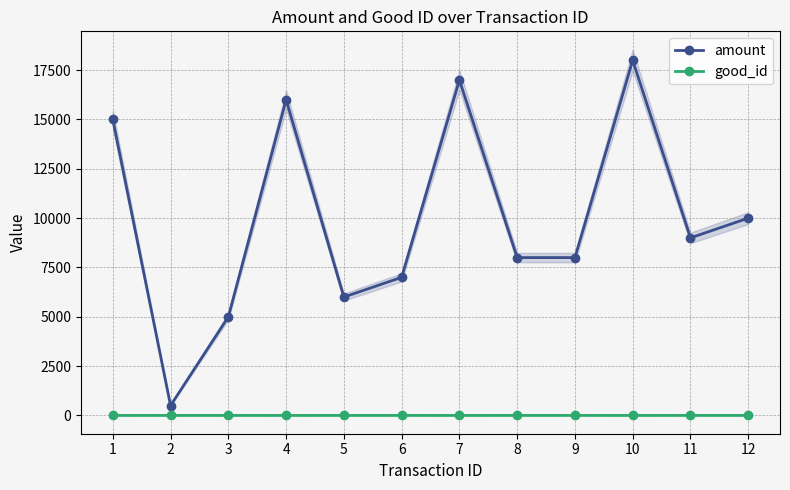

Reading right to left, list all the values displayed in this chart.

amount: 10000	9000	18000	8000	8000	17000	7000	6000	16000	5000	500	15001
good_id: 2	2	1	2	2	1	2	2	1	2	2	1